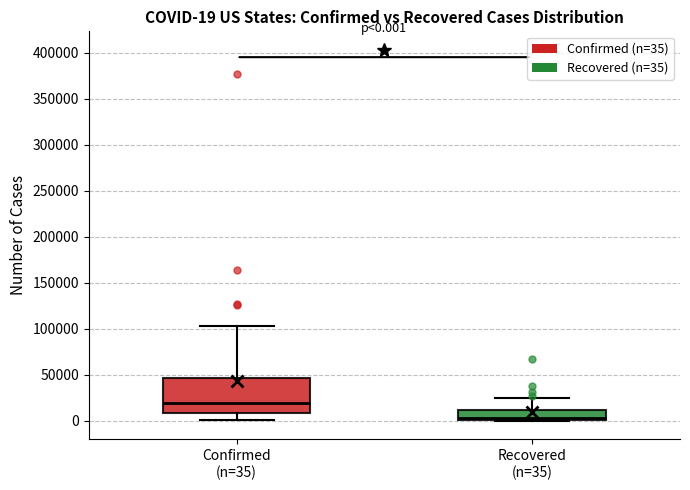

Comparing the boxes themselves (not the whiskers), which one is the tallest?

Confirmed (n=35)